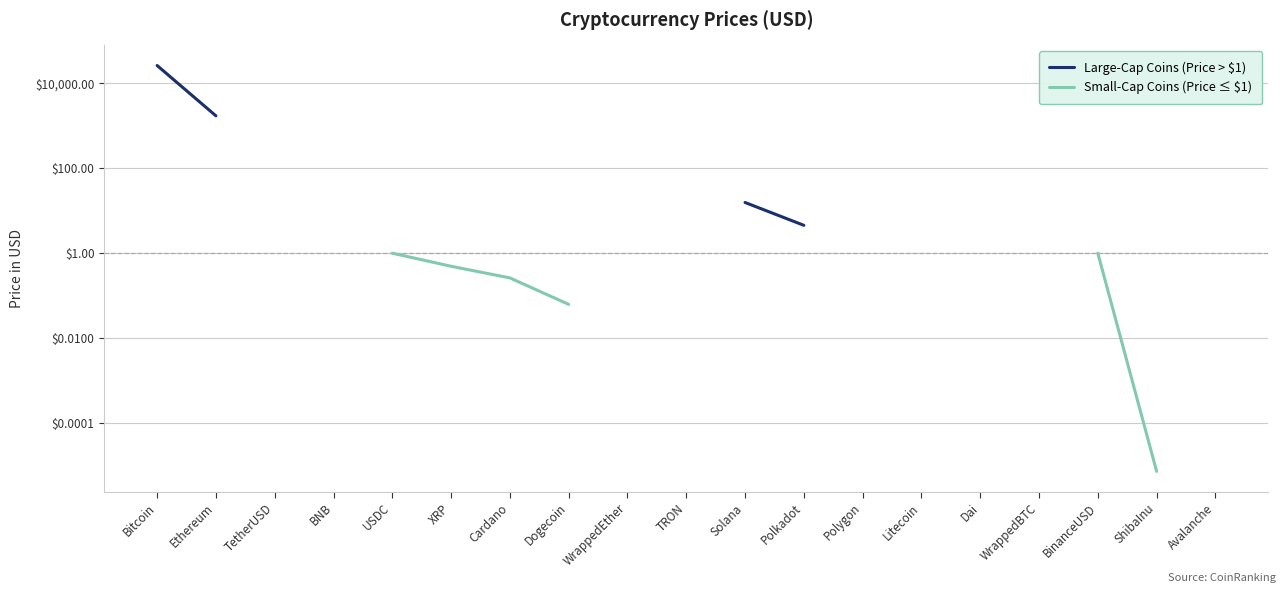

At which label does Small-Cap Coins (Price ≤ $1) reach its peak?

Bitcoin